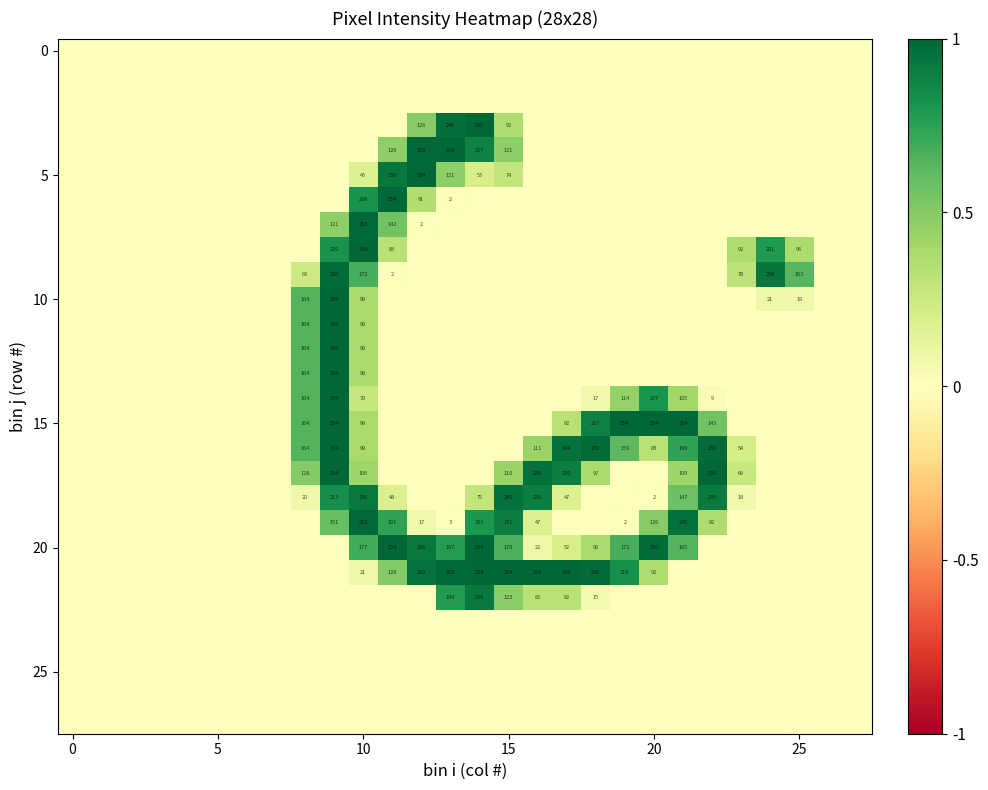

Which label corresponds to the largest value in the chart?

14